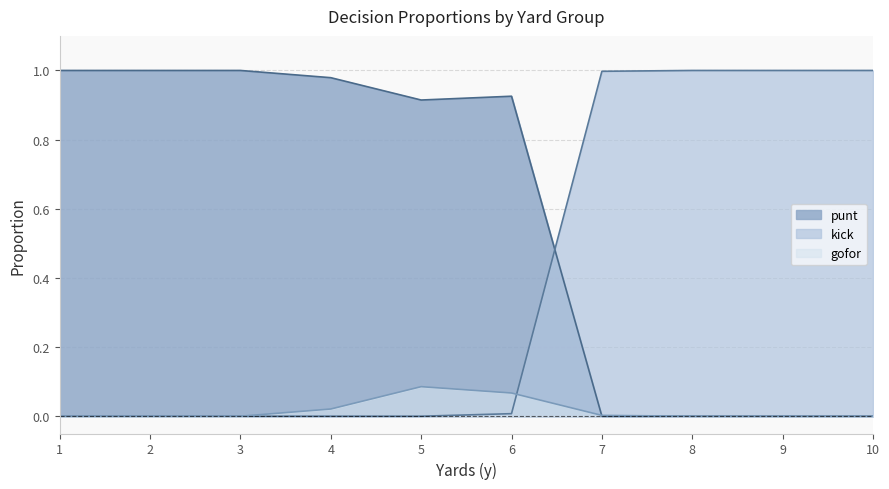

What is the sum of the kick values at 4 and 9?

1.0